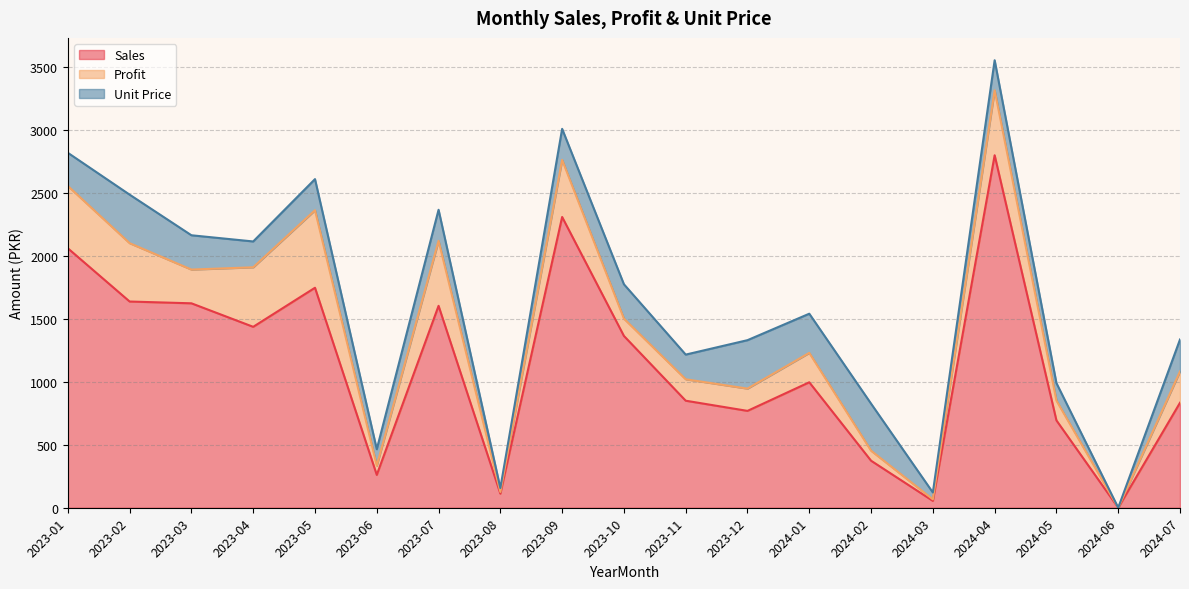

True or false: Profit has a value of 100.4 at 2023-12.

False